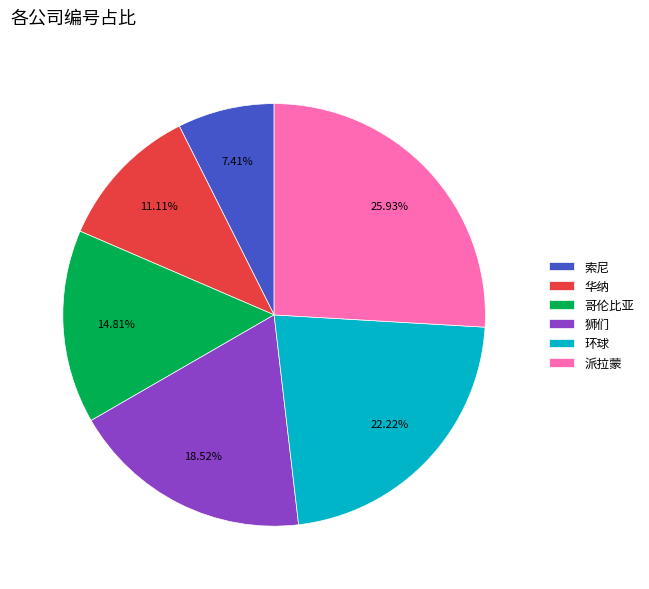

Count the number of slices in the pie.

6